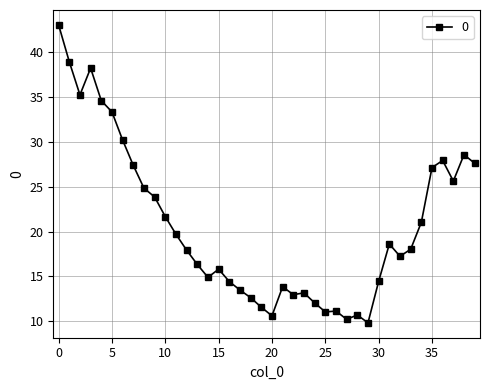

How many lines are shown in the chart?

1